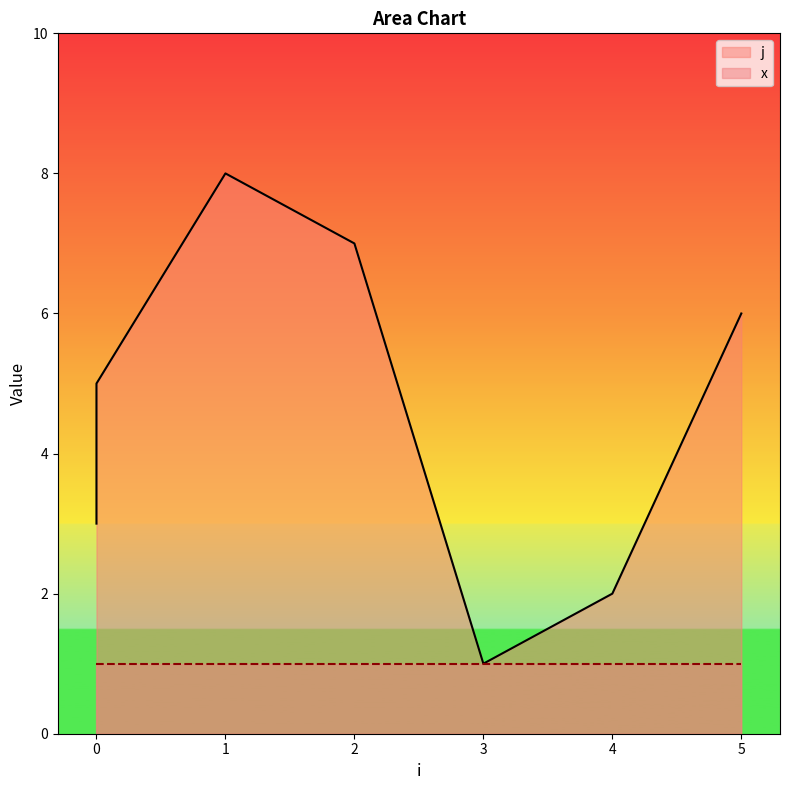

The chart shows a value of 11 at 1. True or false?

False